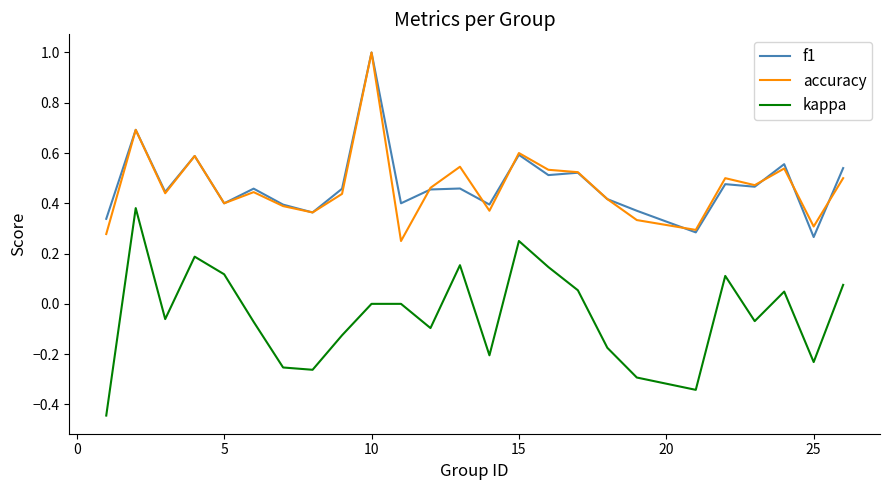

What is the maximum value shown in the chart?

1.0